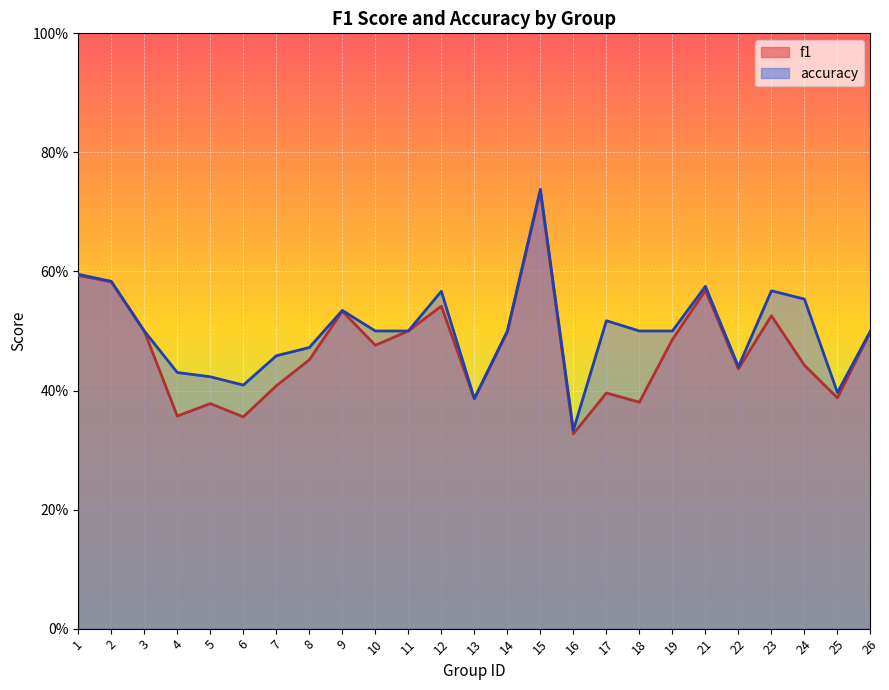

How many lines are shown in the chart?

2